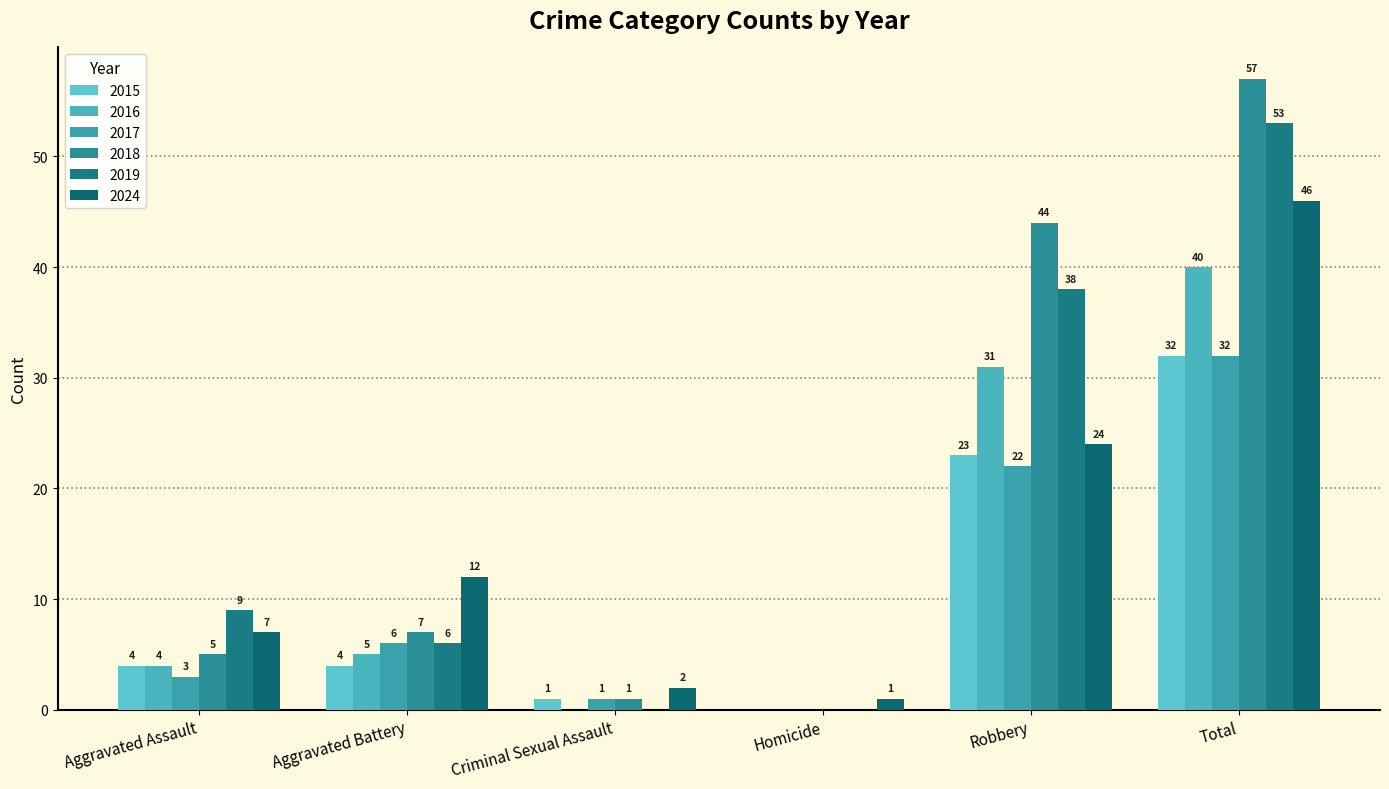

What is the total value across all series at Homicide?

1